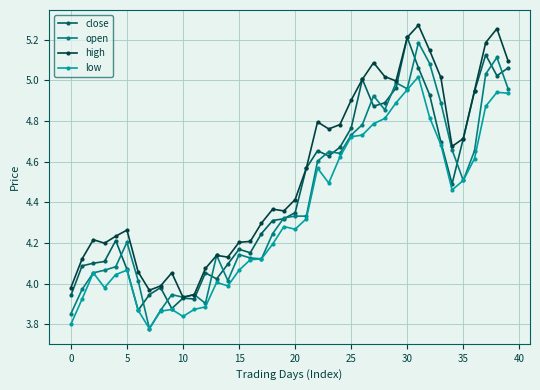

Which series has the largest total across all categories?

high